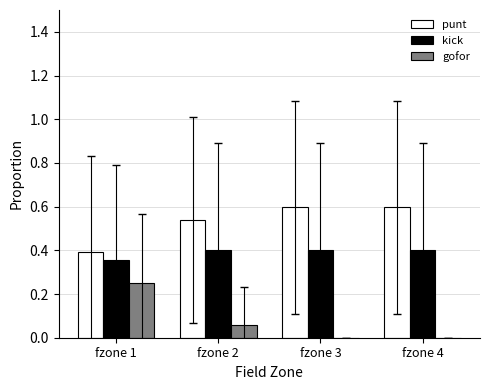

Is it true that gofor equals 0.0 at fzone 3?

True